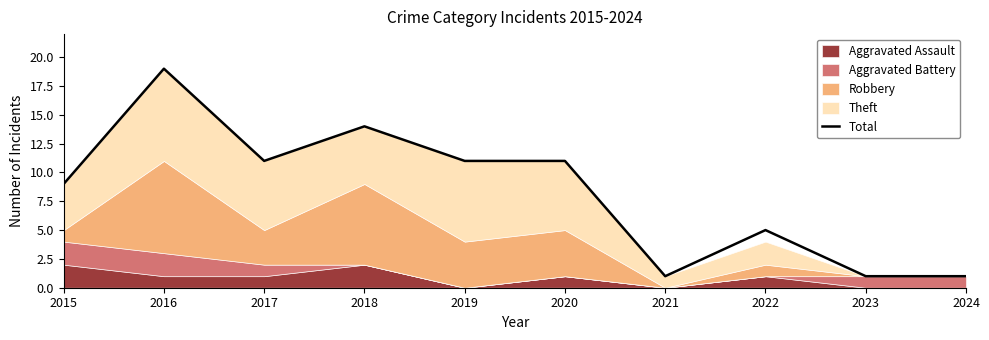

Reading left to right, list all the values displayed in this chart.

9	19	11	14	11	11	1	5	1	1